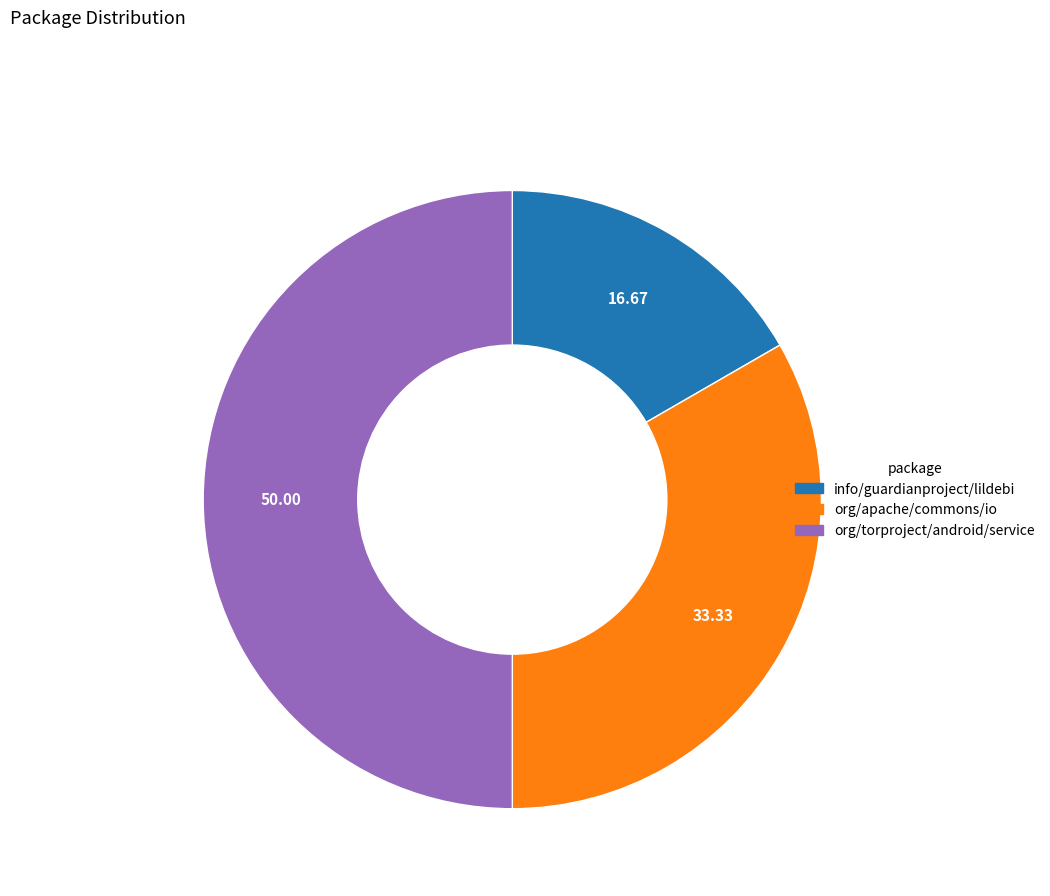

Rank the categories by value from lowest to highest.

info/guardianproject/lildebi, org/apache/commons/io, org/torproject/android/service